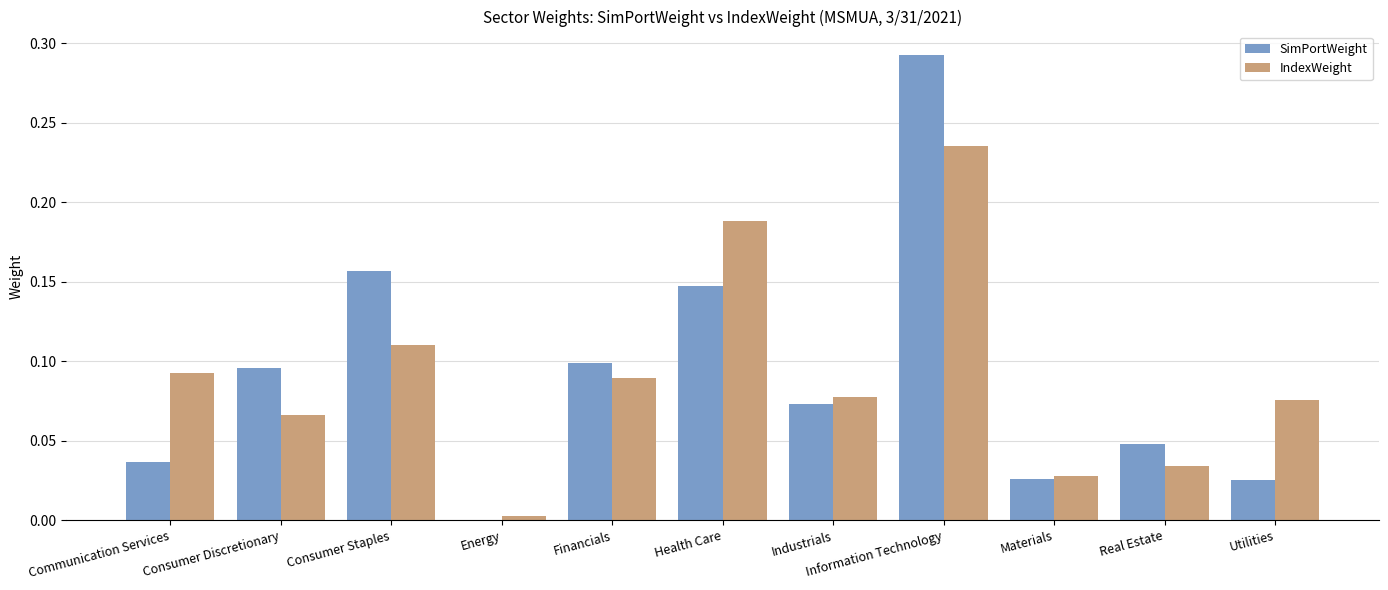

What is the sum of all IndexWeight values?

1.0